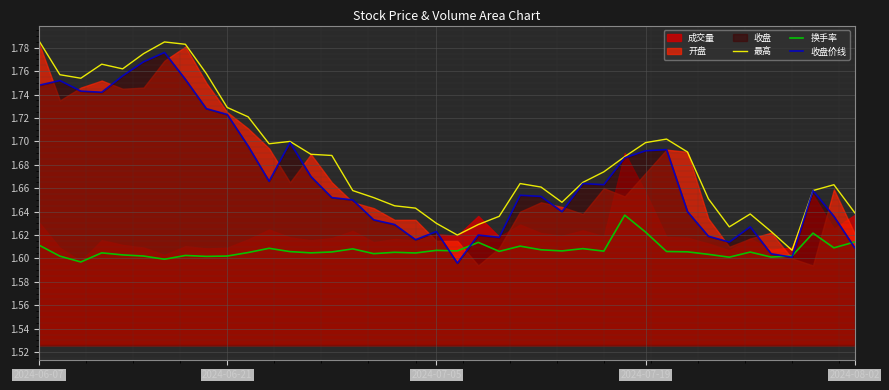

Which label corresponds to the largest value in the chart?

2024-06-07